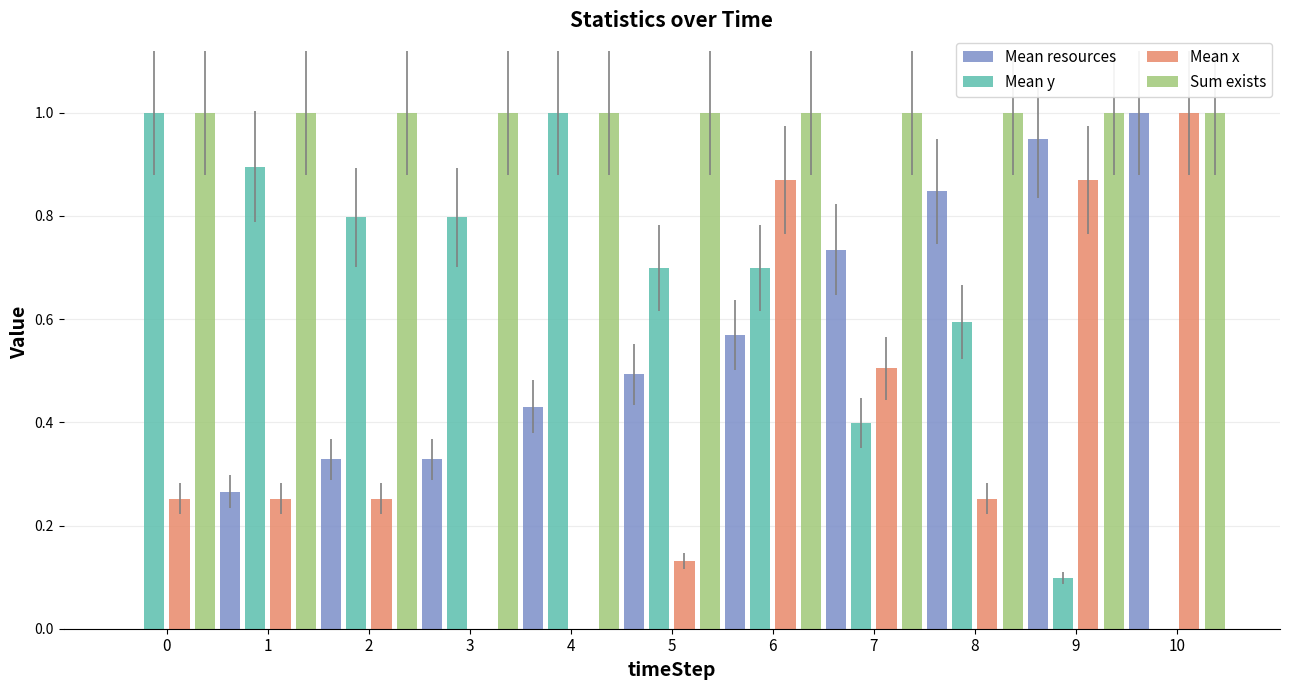

How many values in the Mean y series exceed 0?

10